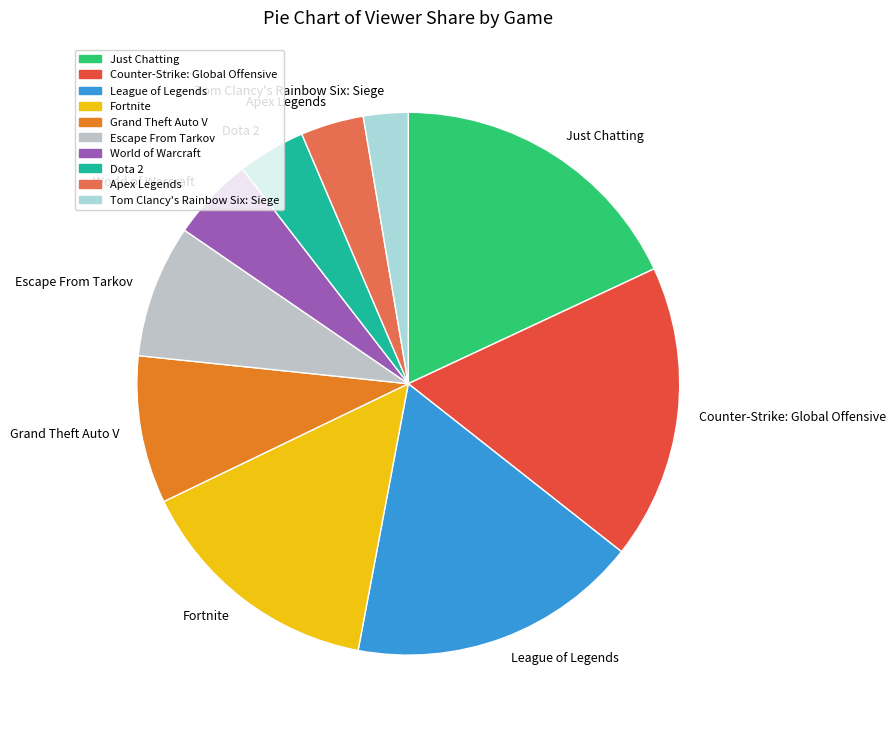

Combined, do Grand Theft Auto V and League of Legends account for over 50%?

No